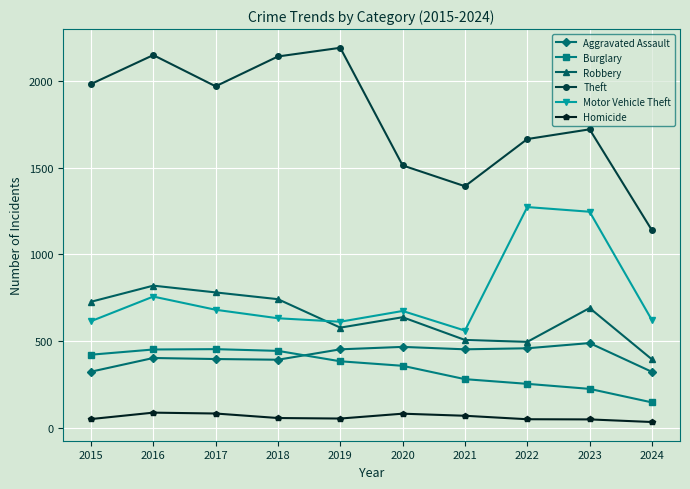

Does the chart have visible grid lines?

Yes